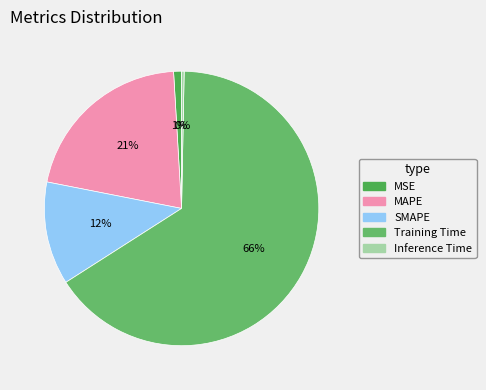

How many slices are in this pie chart?

5